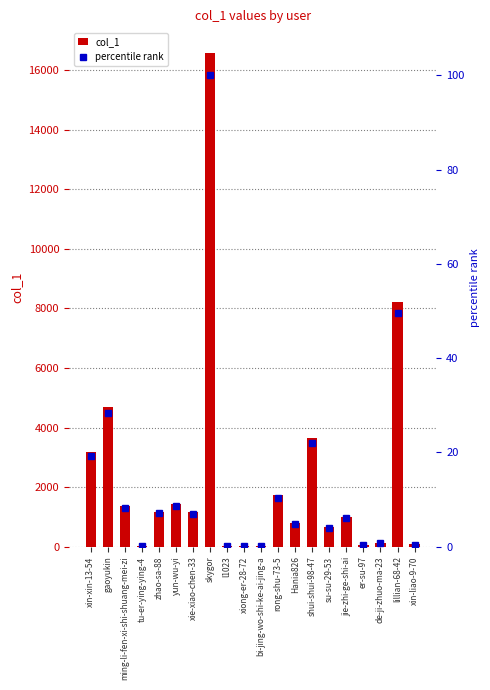

What is the greatest value displayed?

16582.0